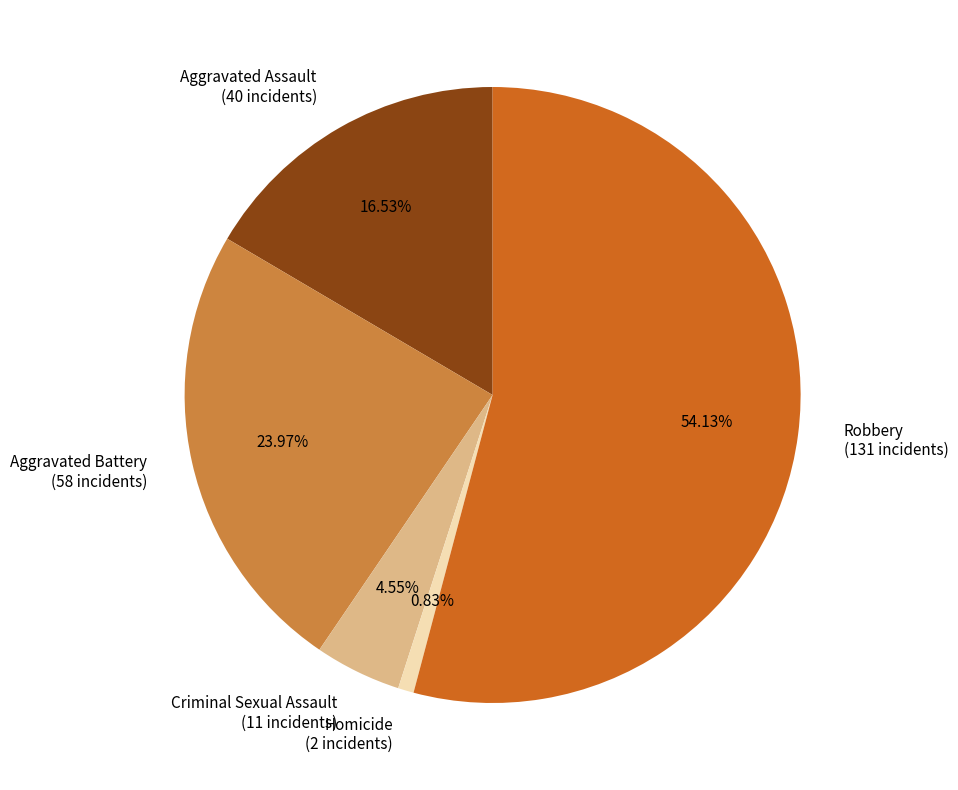

To the nearest percent, what is the difference between the Robbery and Aggravated Battery slice percentages?

30%